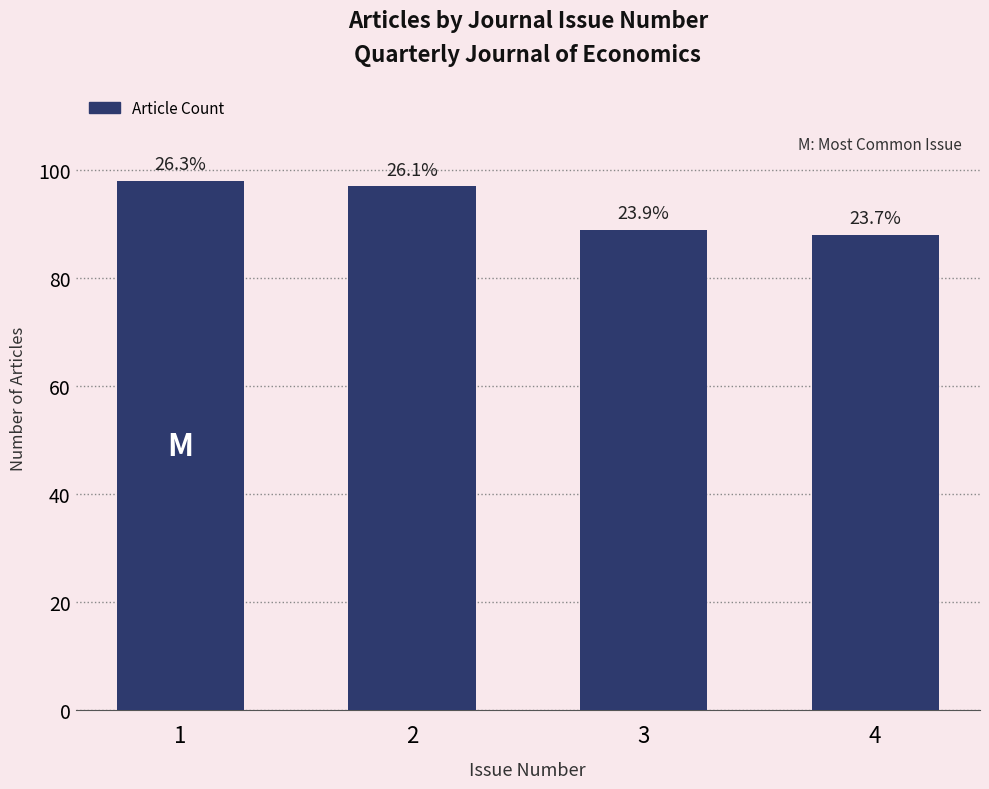

What is the difference between the second highest and second lowest values?

8